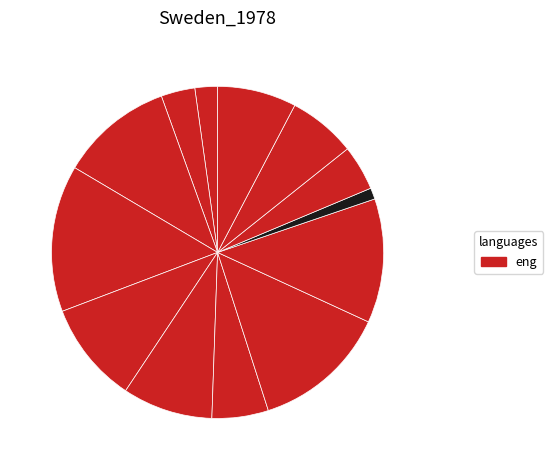

How many segments does this pie chart have?

13